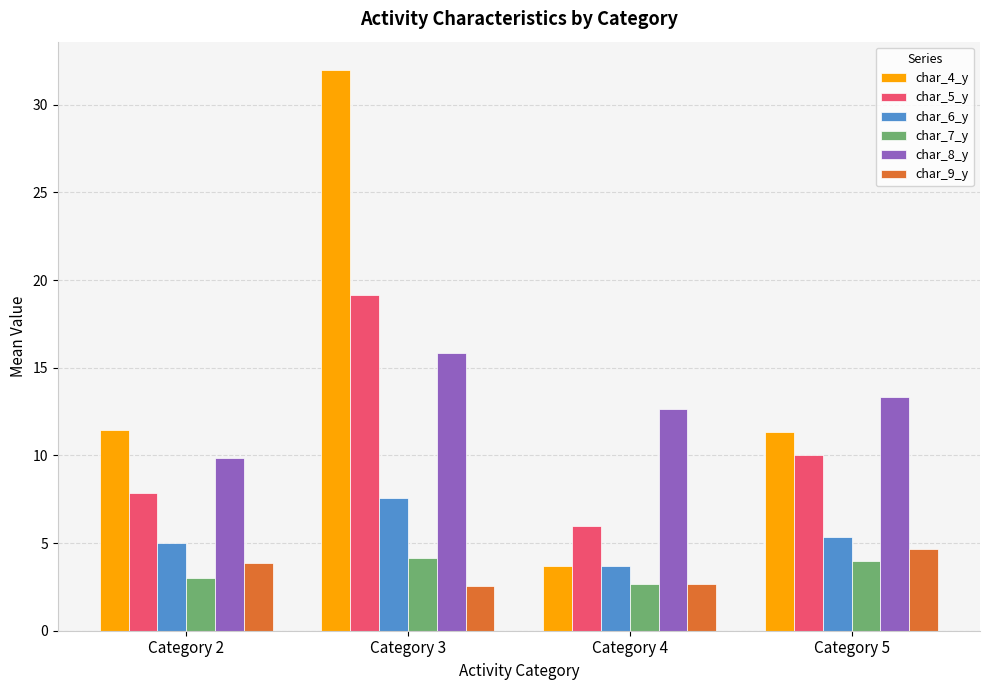

What is the total value across all series at Category 2?

41.0